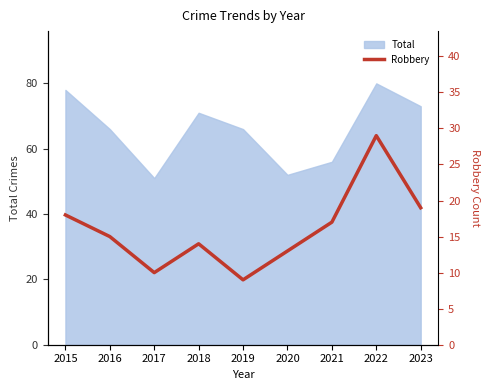

At which category does the chart reach its peak across all series?

2022